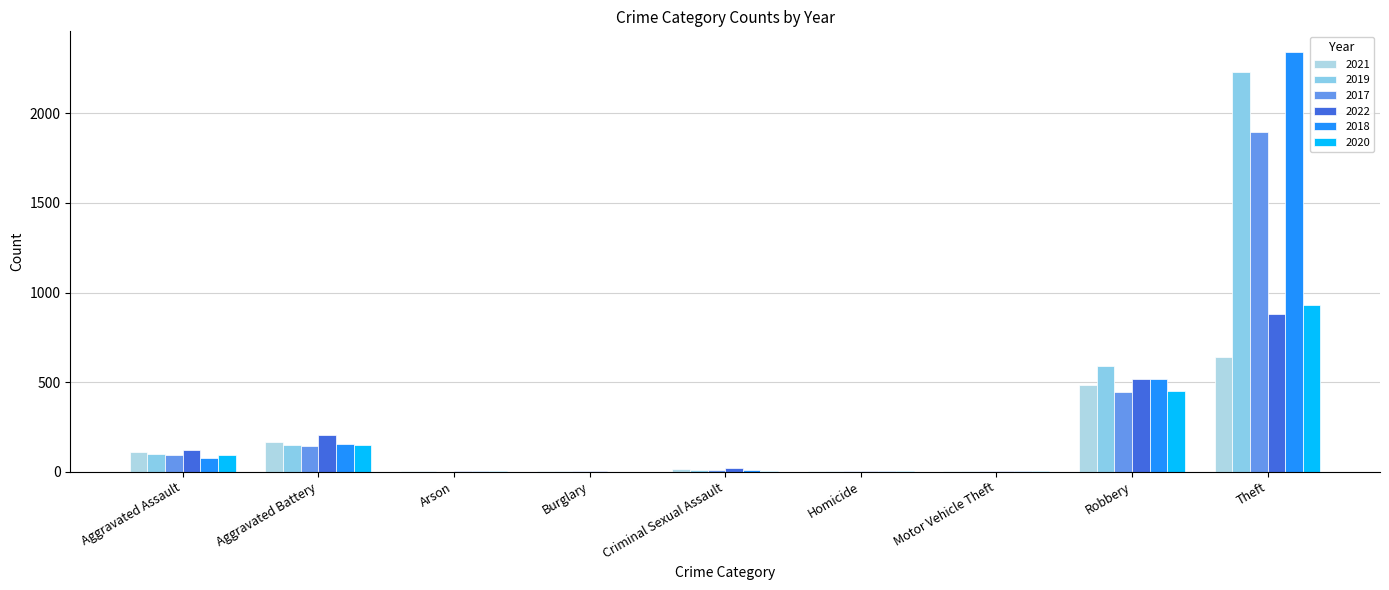

Where does the 2018 series first go above 11?

Aggravated Assault